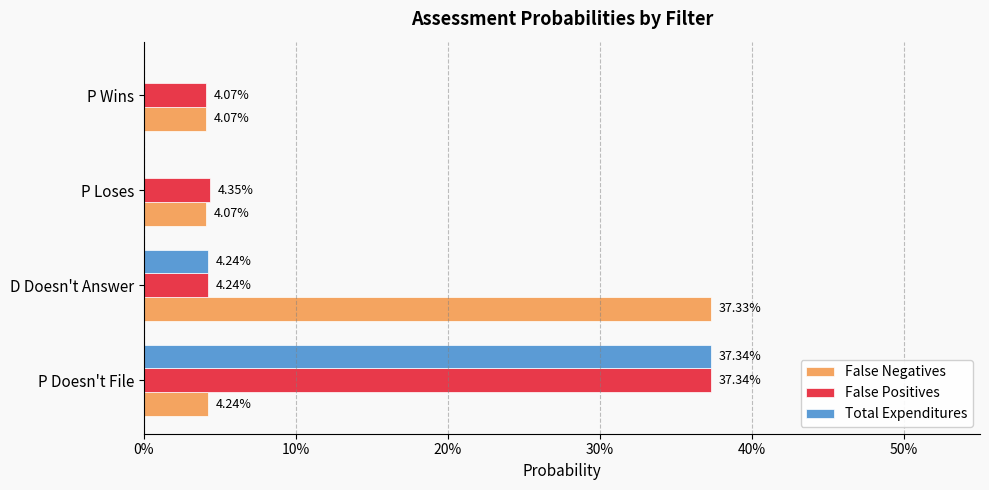

What are all the series names shown in the legend?

False Negatives, False Positives, Total Expenditures